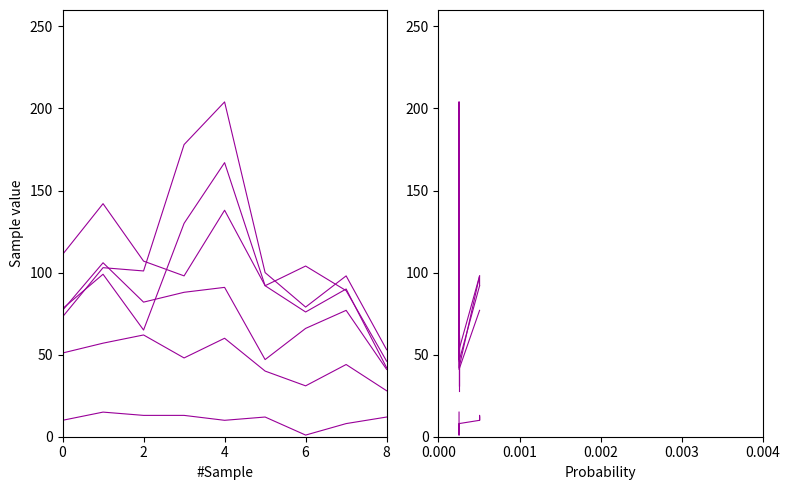

How many lines are shown in the chart?

6